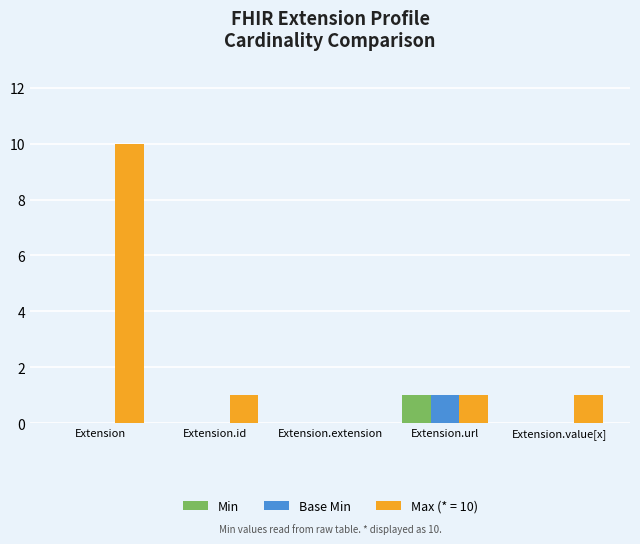

Are the bars grouped side by side (vs. stacked)?

Yes